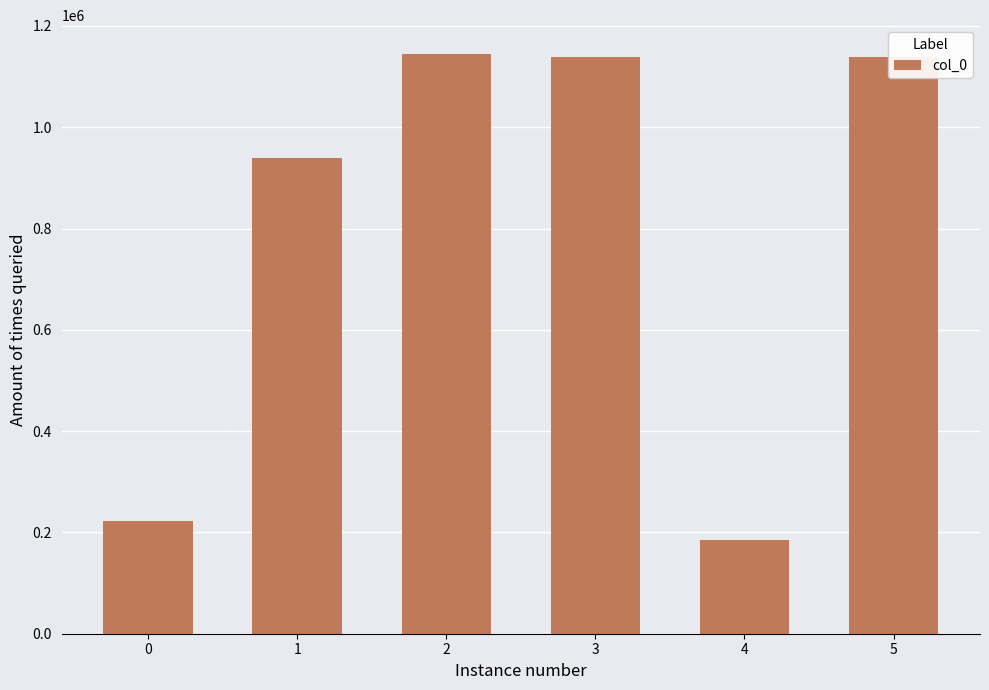

At which label does the data first exceed 1138834?

2